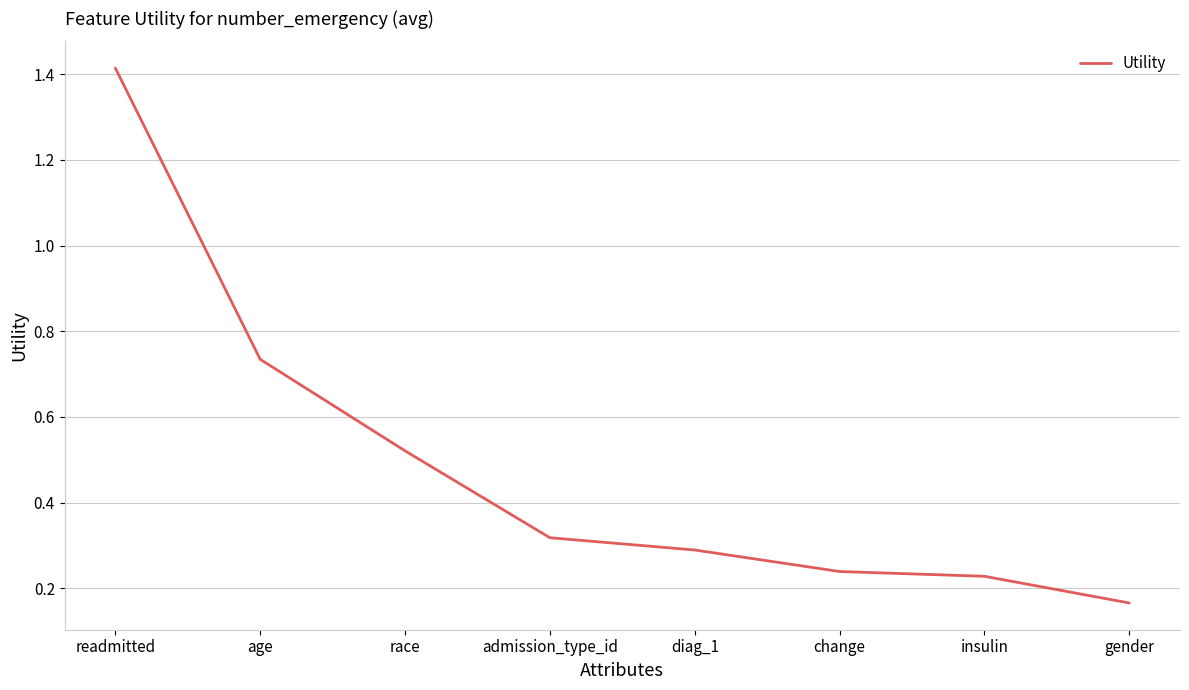

Between admission_type_id and diag_1, which is larger?

admission_type_id